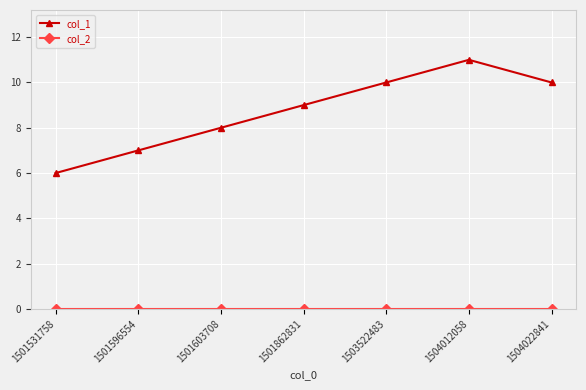

Where is the first local maximum for col_1?

1504012058